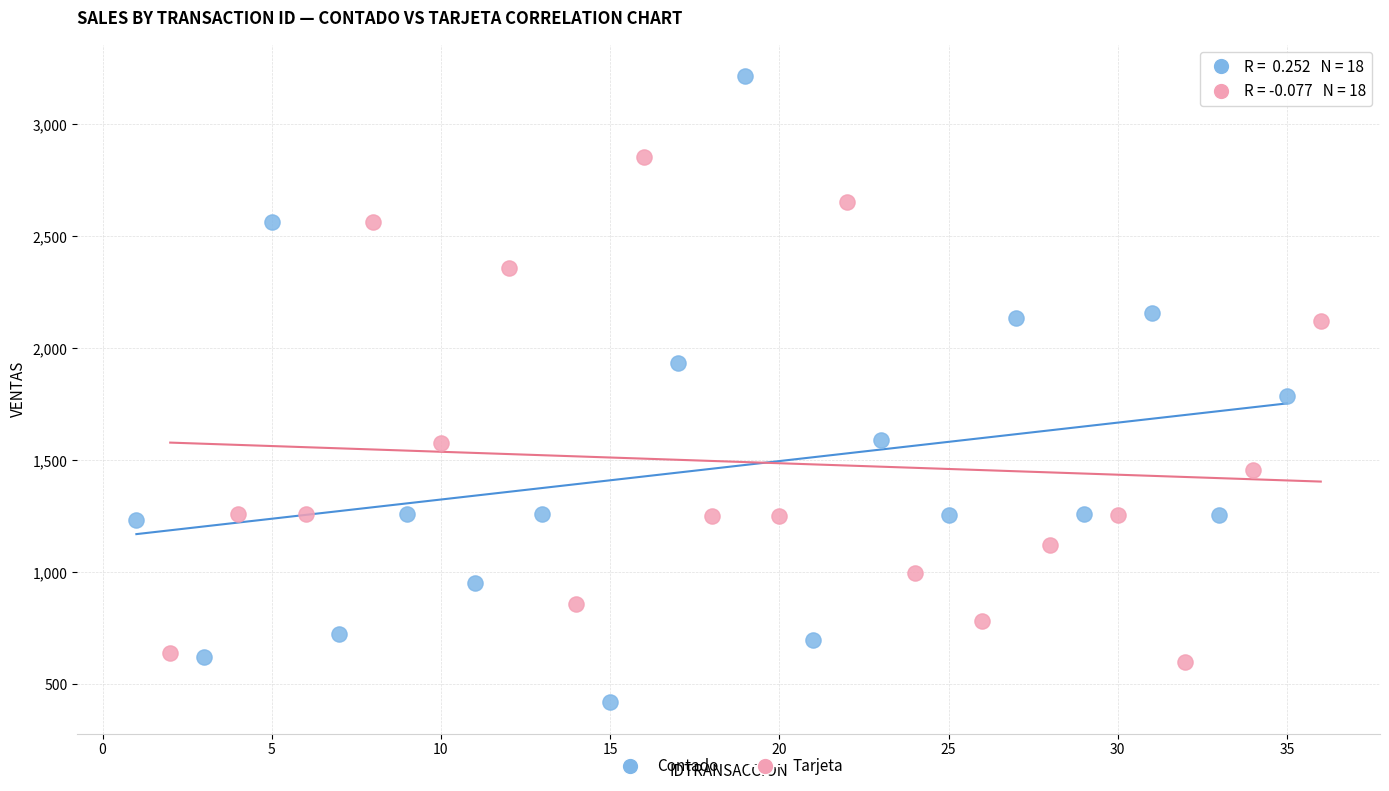

Which series contains the lowest Y value?

Contado